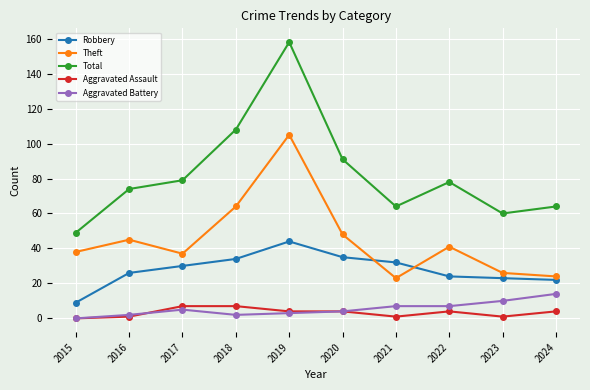

Is this an area chart (filled region under the line)?

No